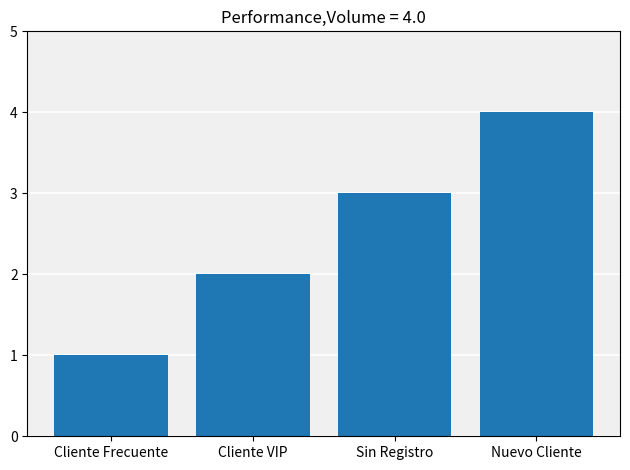

What is the label of the 1st bar from the left?

Cliente Frecuente